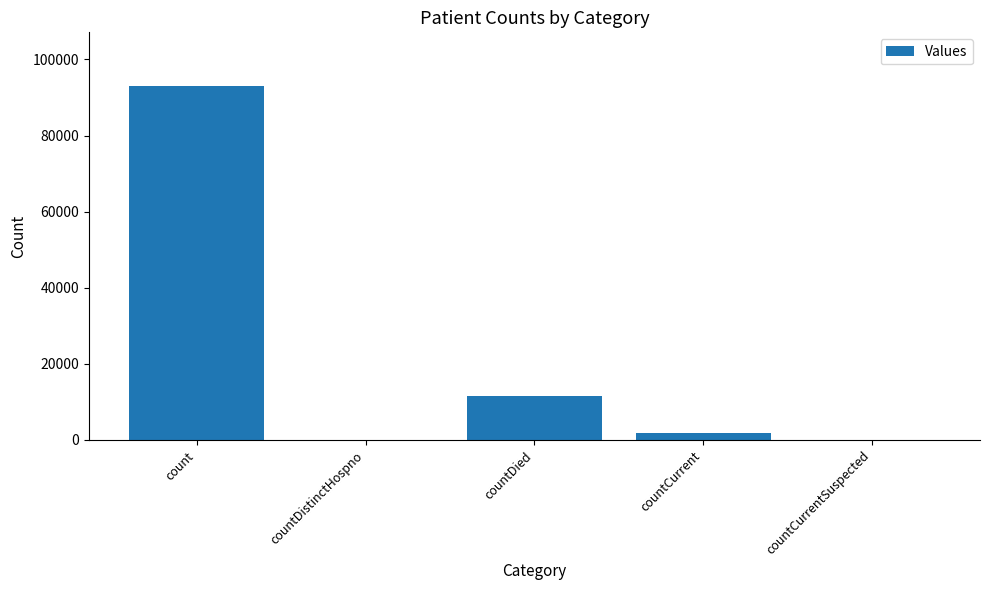

Reading right to left, what are all the values shown in this chart?

countCurrentSuspected=0	countCurrent=1737	countDied=11627	countDistinctHospno=0	count=93149